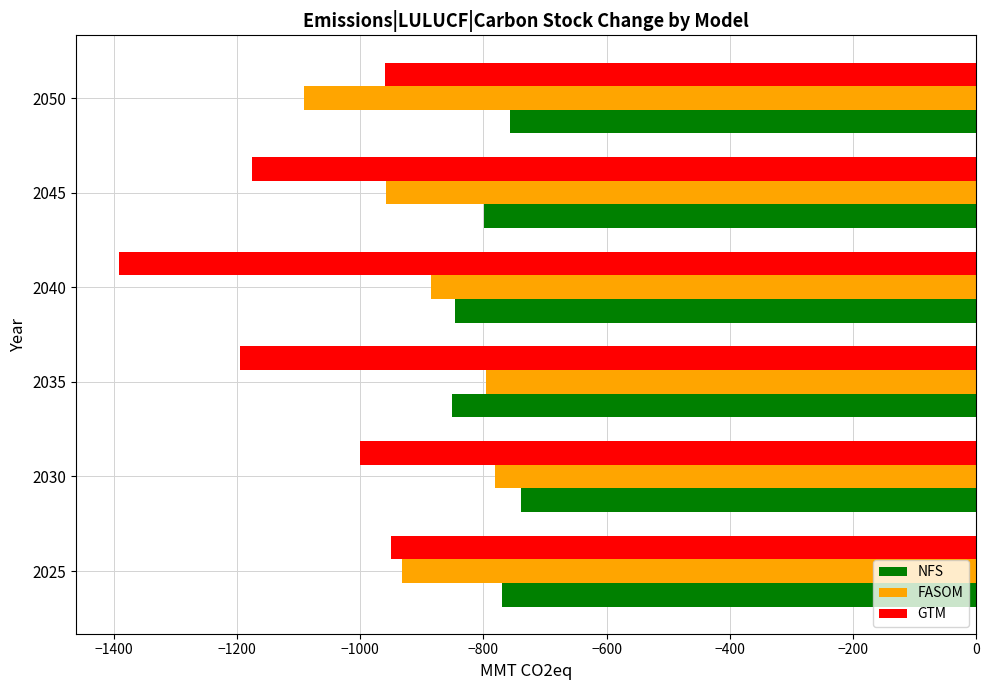

What is the minimum value shown in the chart?

-1391.6